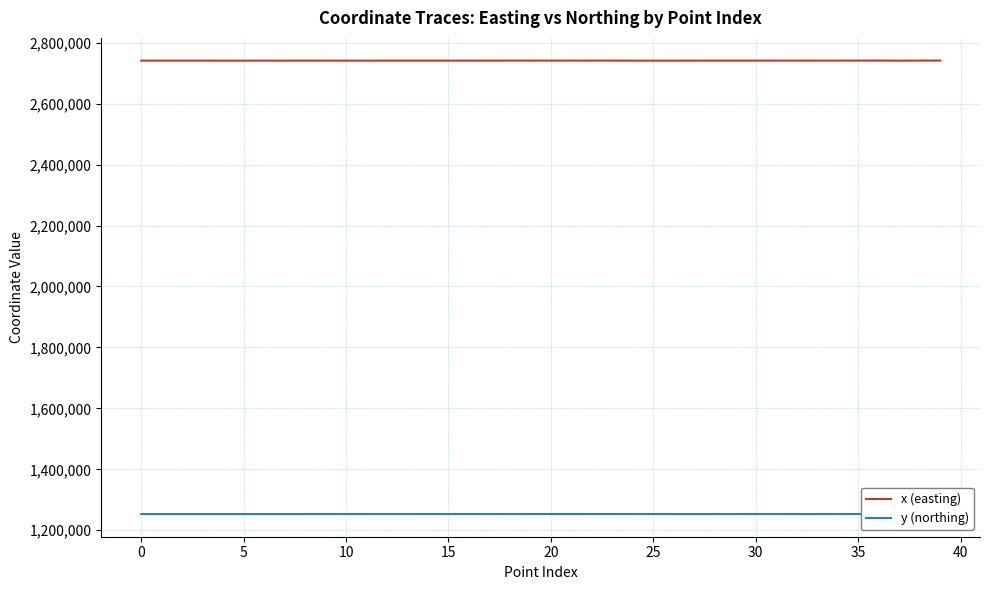

List the series in order of their overall mean, highest first.

x (easting), y (northing)